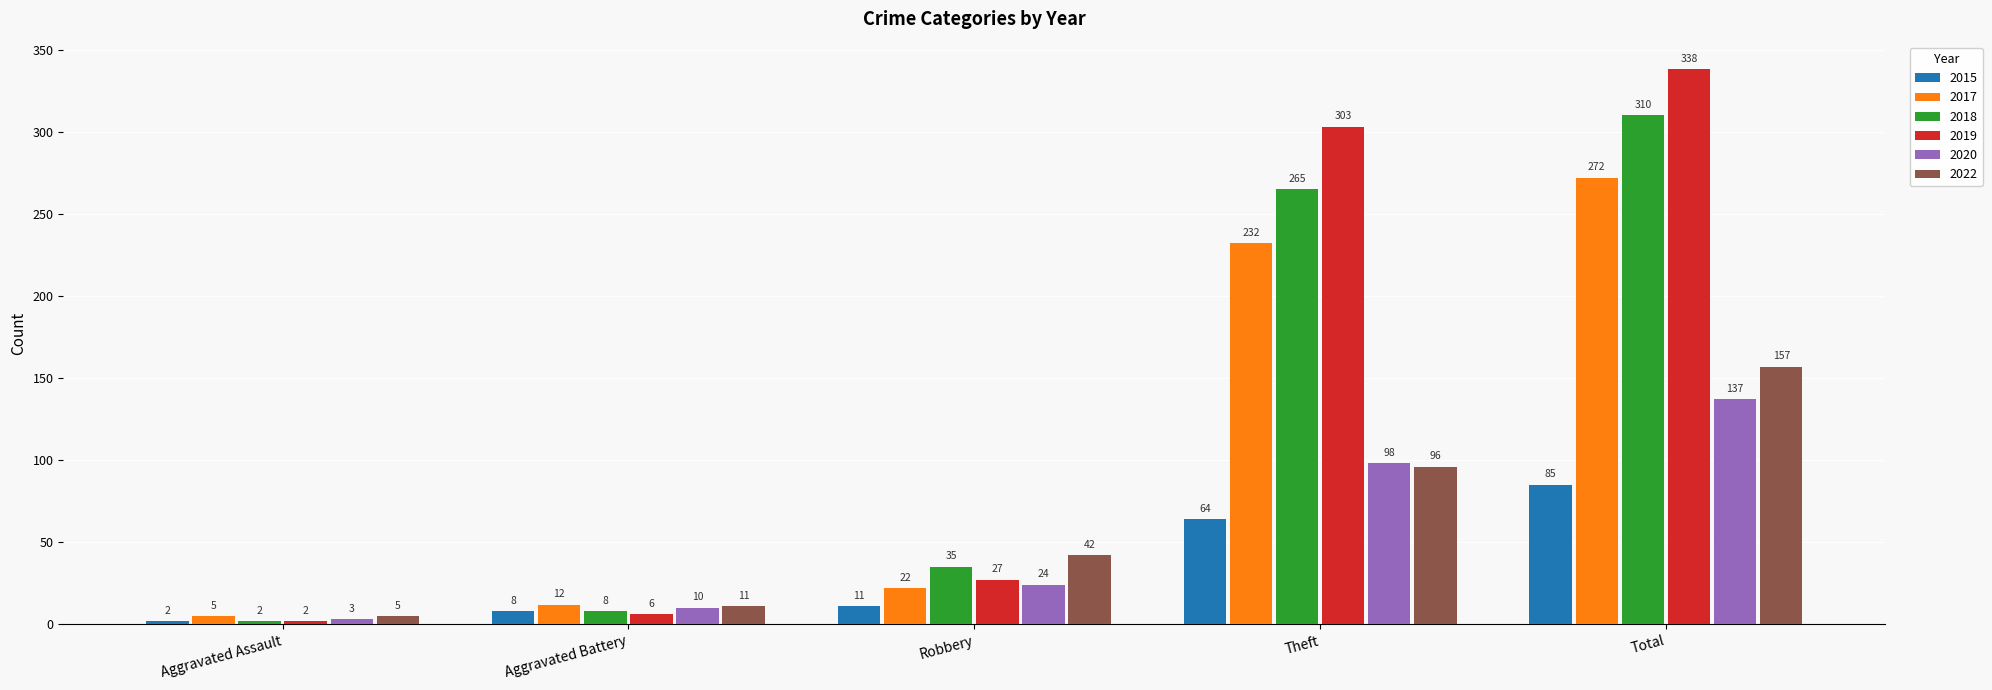

What is the lowest value of the 2019 series?

2